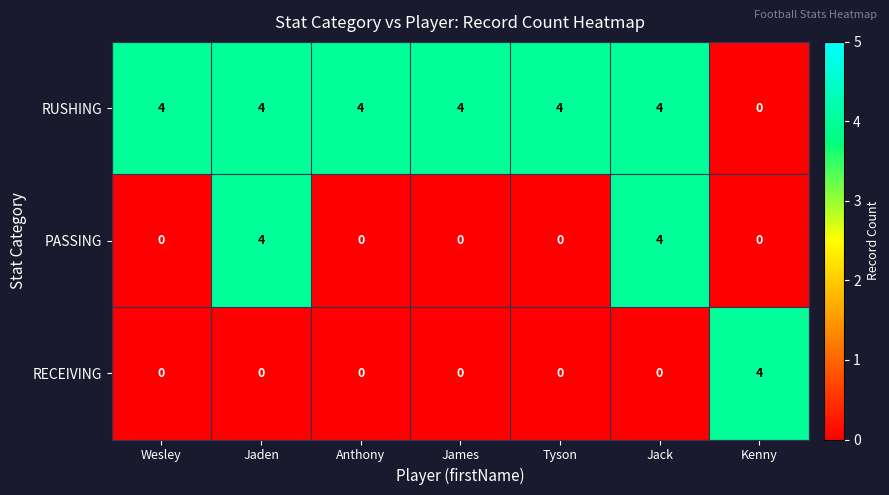

At how many categories does at least one series exceed 3?

7